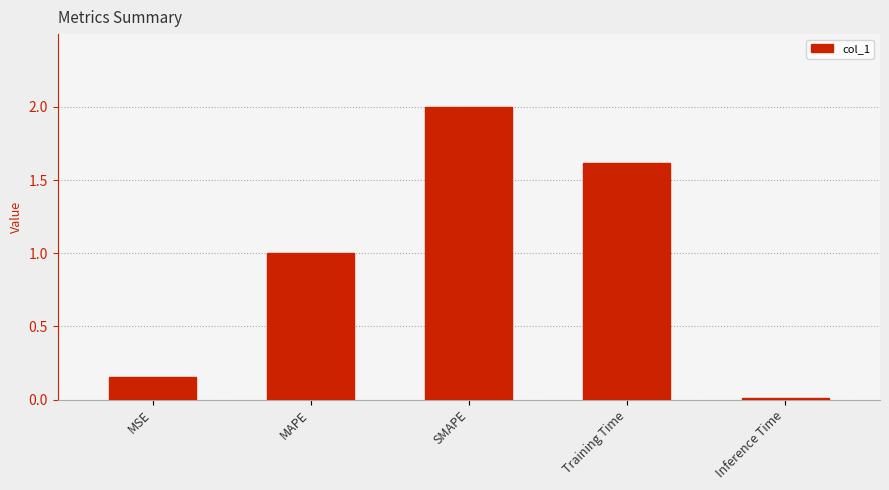

What is the difference between the values at SMAPE and MSE?

1.8